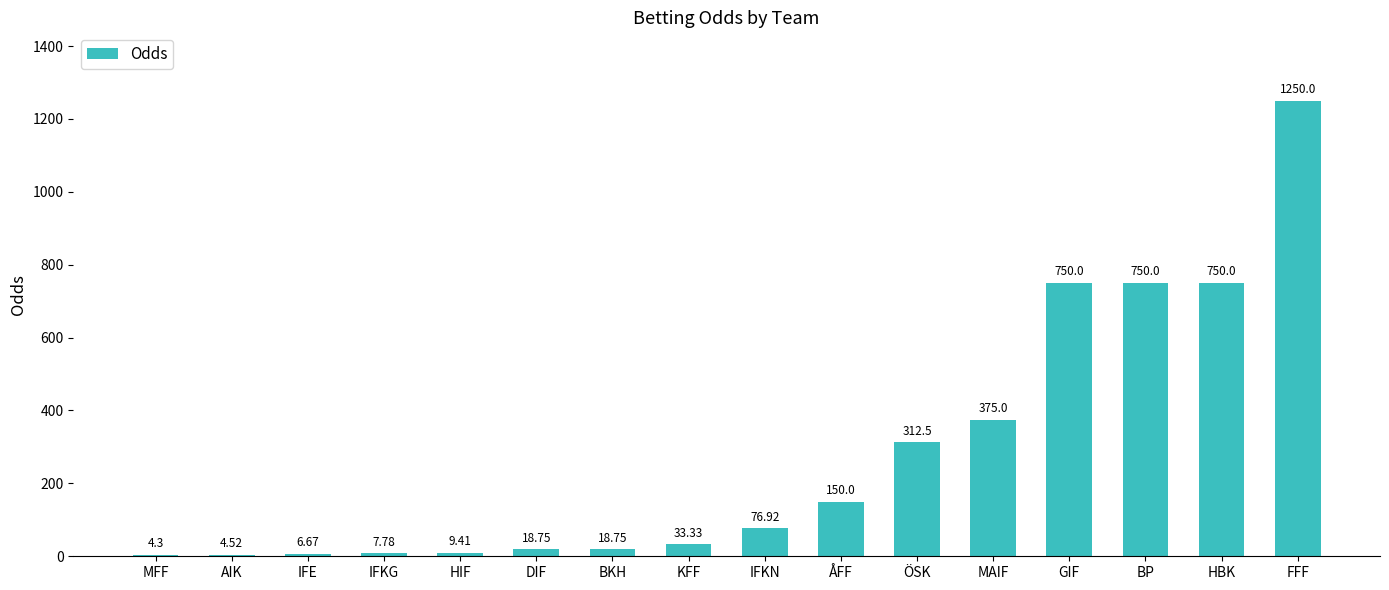

At which category does the chart reach its peak across all series?

FFF